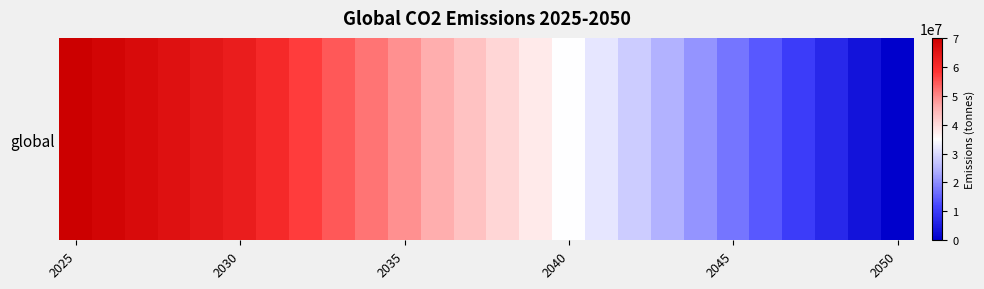

What value does the data have at 17?

28000000.0